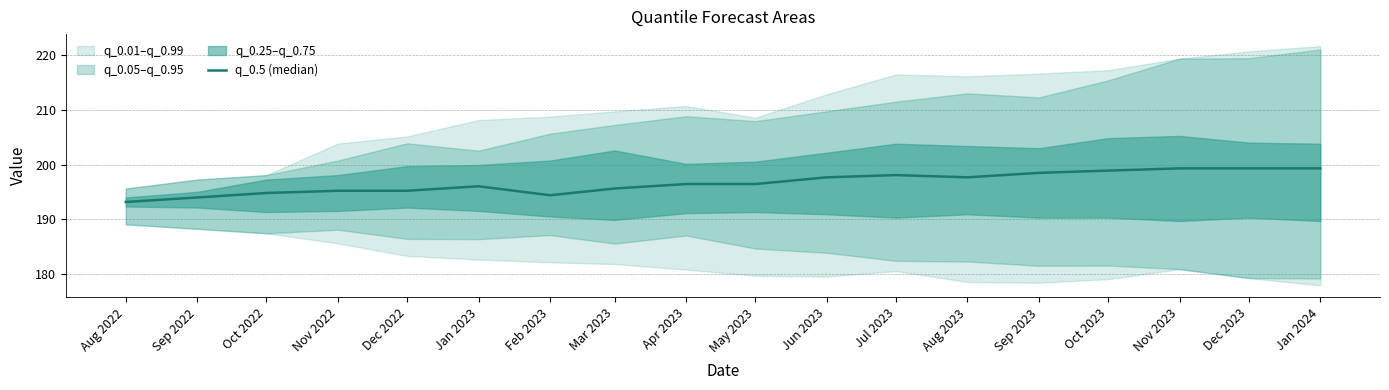

At which label is the value closest to 196?

Jan 2023